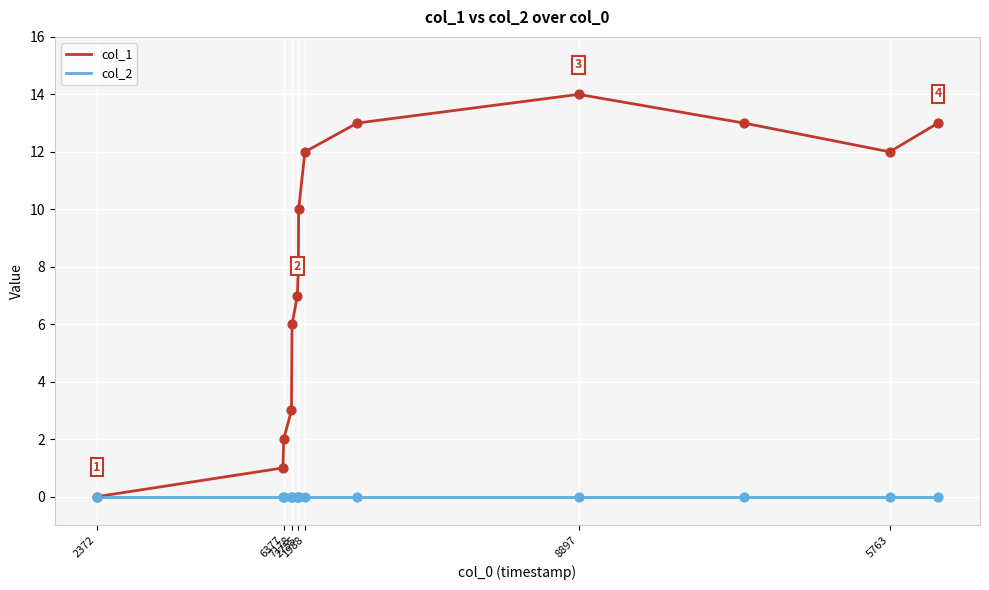

At how many categories does at least one series exceed 5?

10